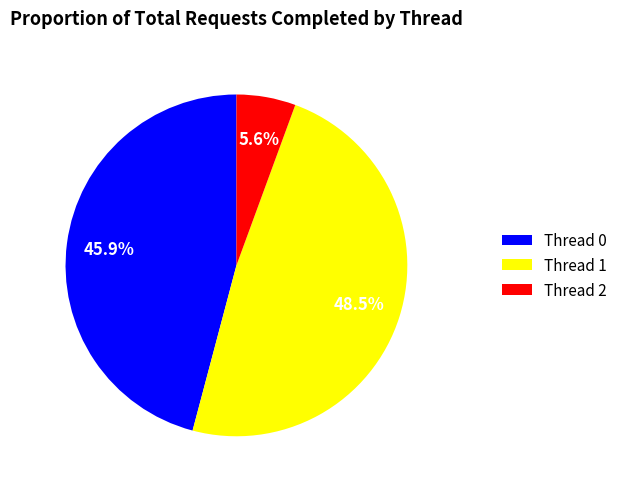

The Thread 2 slice represents 6% of the pie. True or false?

True